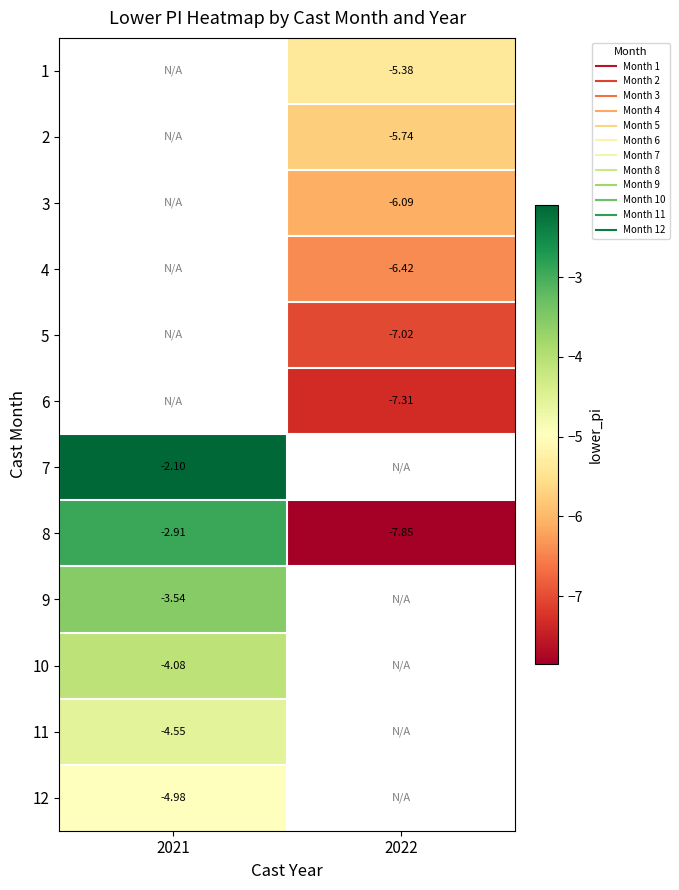

The value of 2 at 2022 is -5.7. True or false?

True